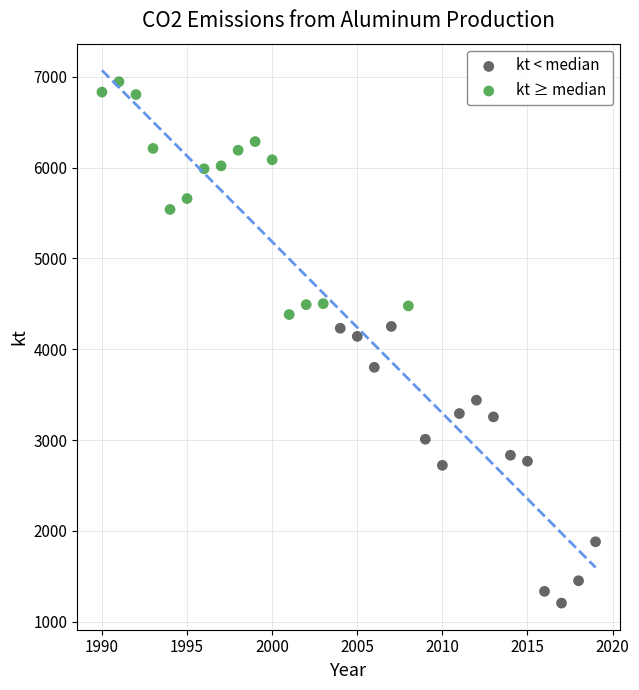

Which series contains the highest Y value?

kt ≥ median